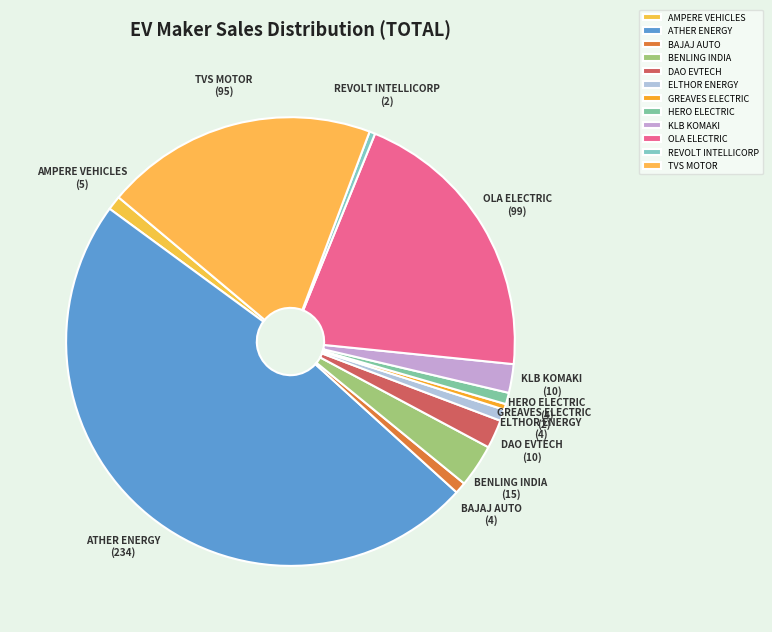

Which has a higher value, OLA ELECTRIC or ELTHOR ENERGY?

OLA ELECTRIC